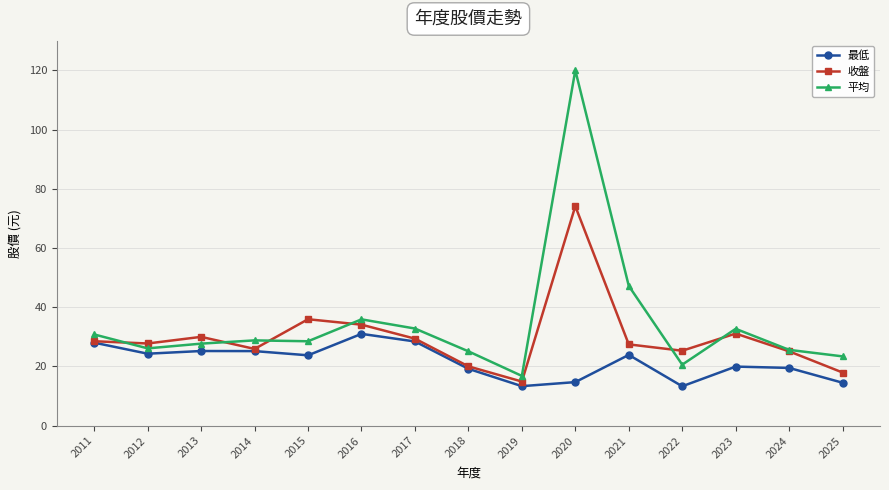

What is the total value across all series at 2015?

88.2